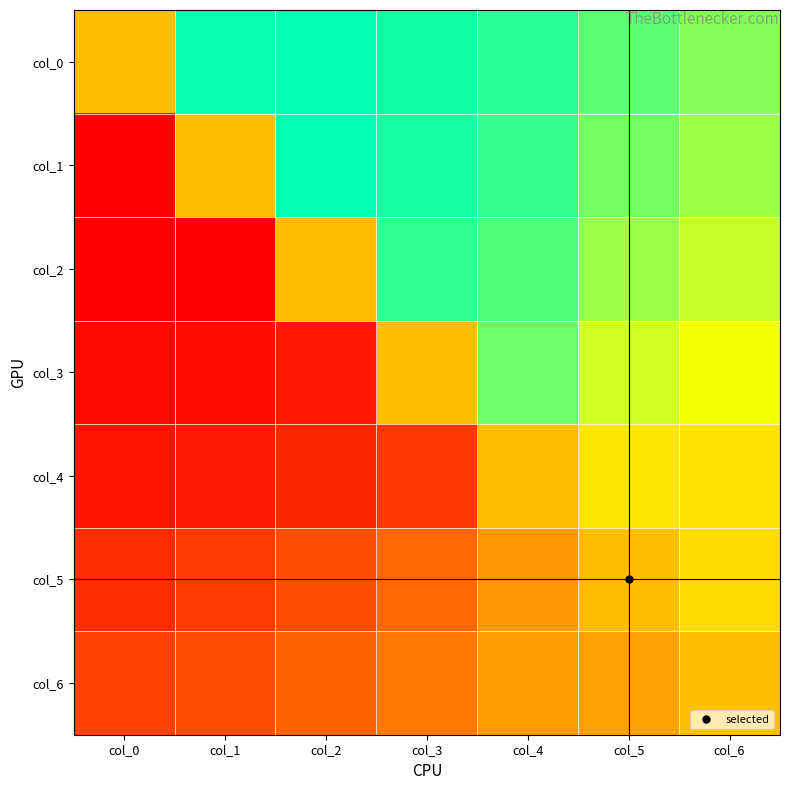

List the series in order of their peak value, highest first.

col_1, col_0, col_2, col_3, col_4, col_5, col_6